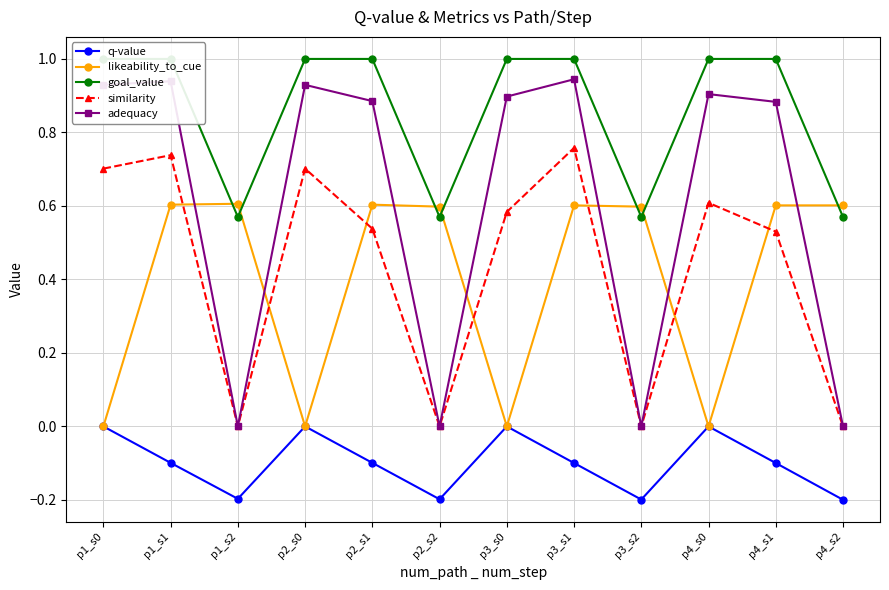

Rank the series by their maximum value, from lowest to highest.

q-value, likeability_to_cue, similarity, adequacy, goal_value